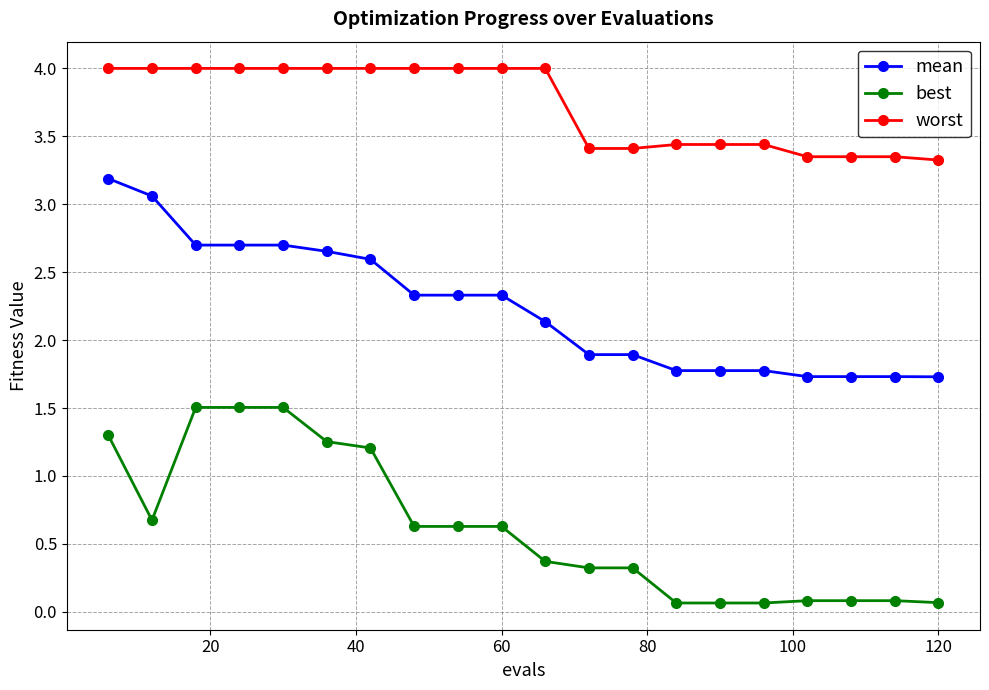

What is the value of the mean point at the 20th from the left?

1.7